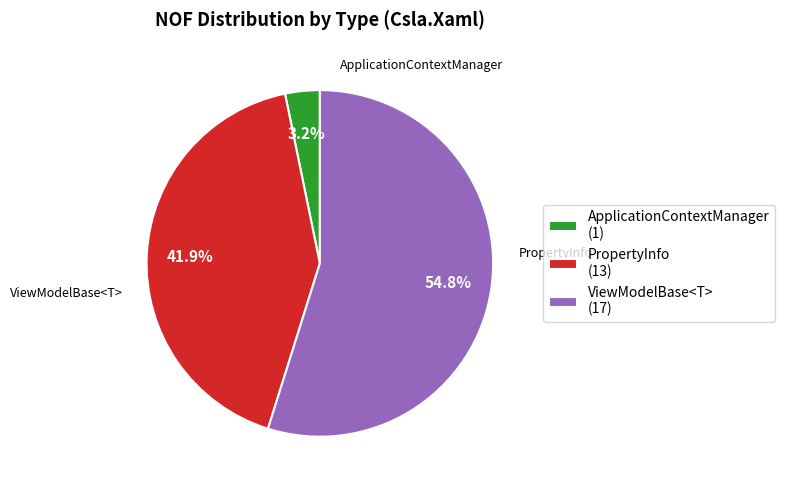

Which category has the biggest portion of the pie?

ViewModelBase<T> (17)